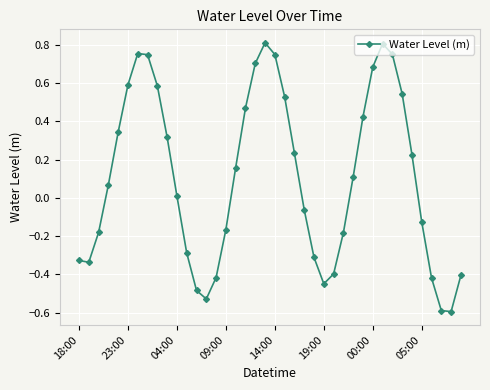

Count the number of data series in this chart.

1